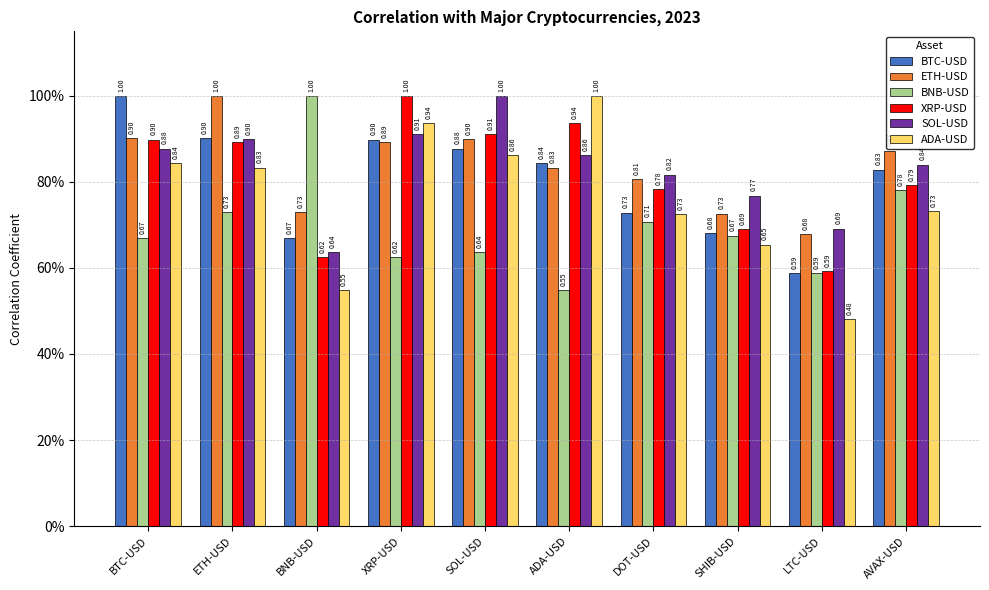

At DOT-USD, list the series in order from largest to smallest.

SOL-USD, ETH-USD, XRP-USD, BTC-USD, ADA-USD, BNB-USD